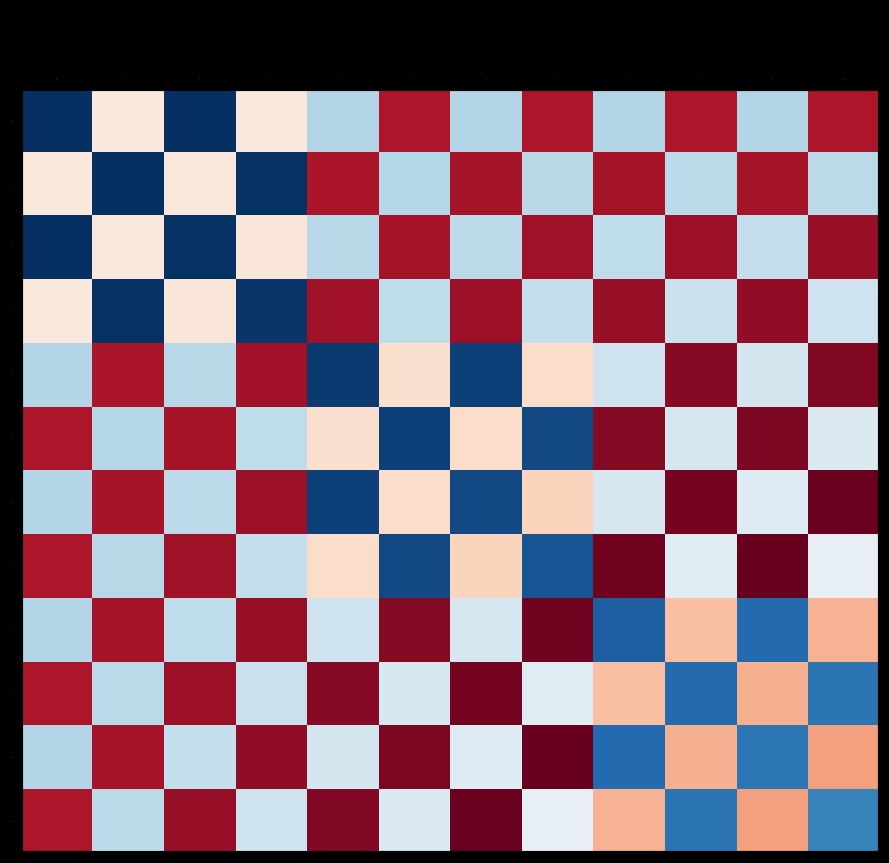

Rank the series at 4 from lowest to highest value.

4, 6, 0, 2, 8, 10, 5, 7, 1, 3, 9, 11